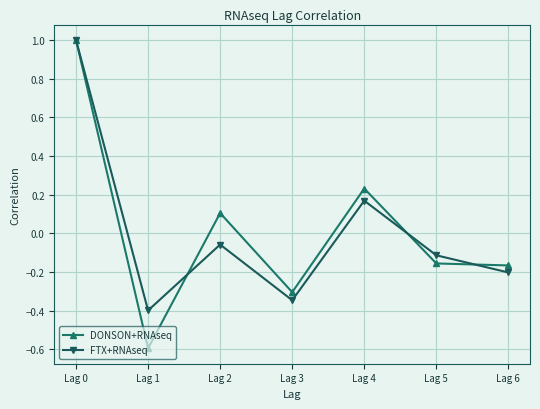

At Lag 5, list the series in order from largest to smallest.

FTX+RNAseq, DONSON+RNAseq